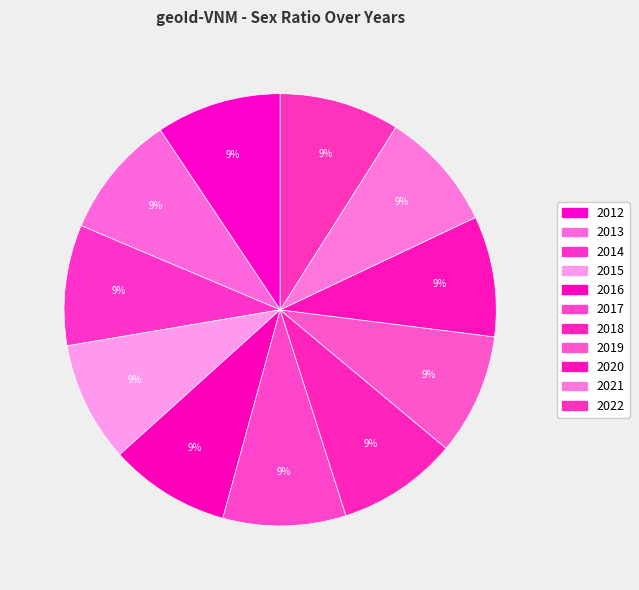

Which category has the biggest portion of the pie?

2012